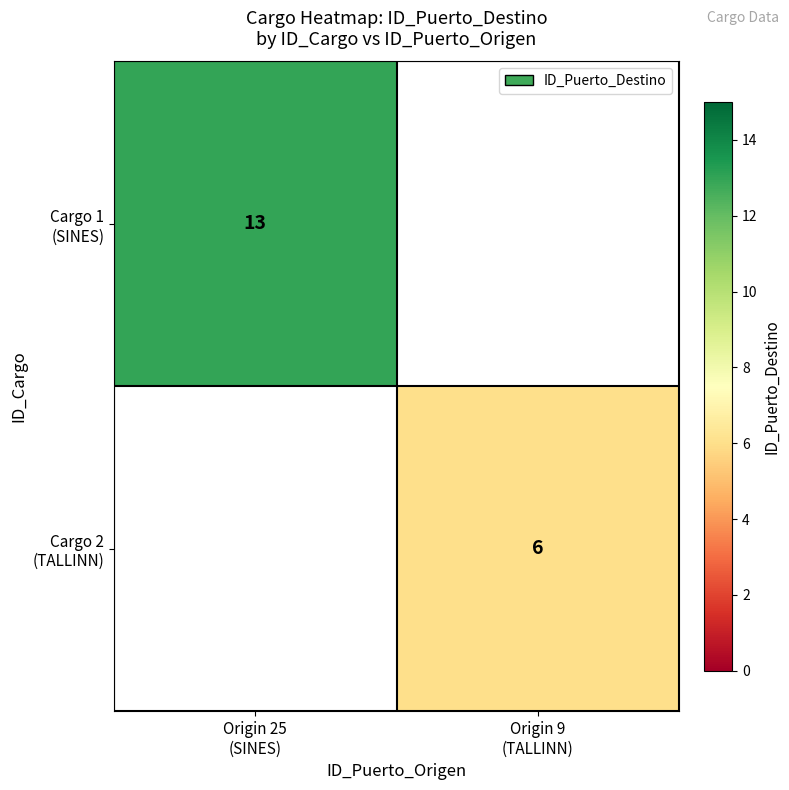

How many data points does each series have?

2